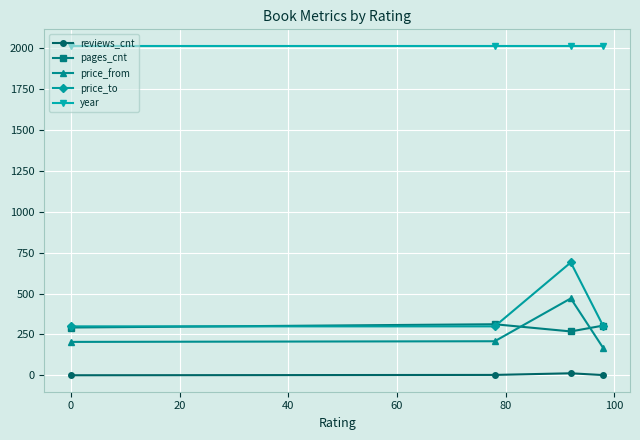

Which series has the widest spread of values?

price_to